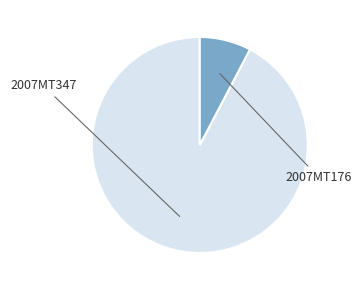

Is there a majority slice in this chart?

Yes